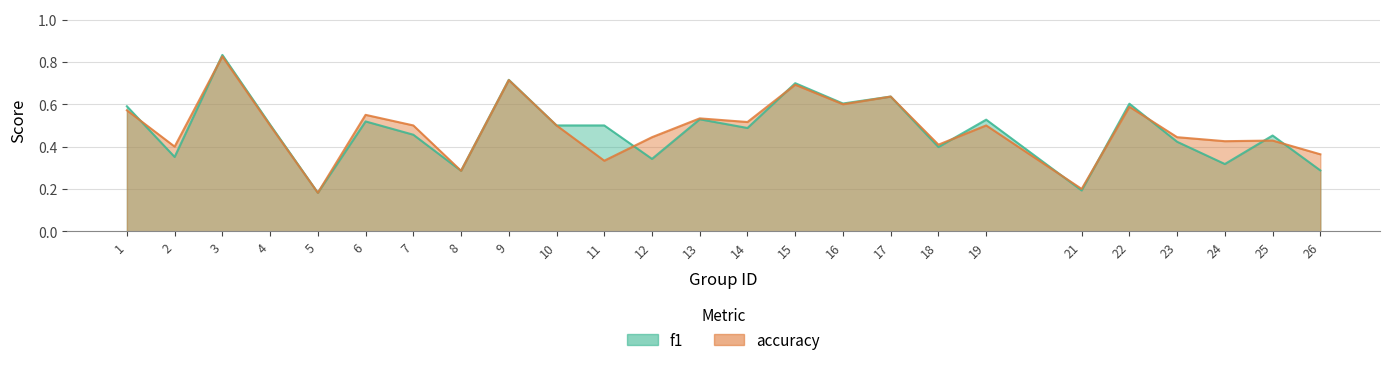

At which label does f1 reach its minimum?

5